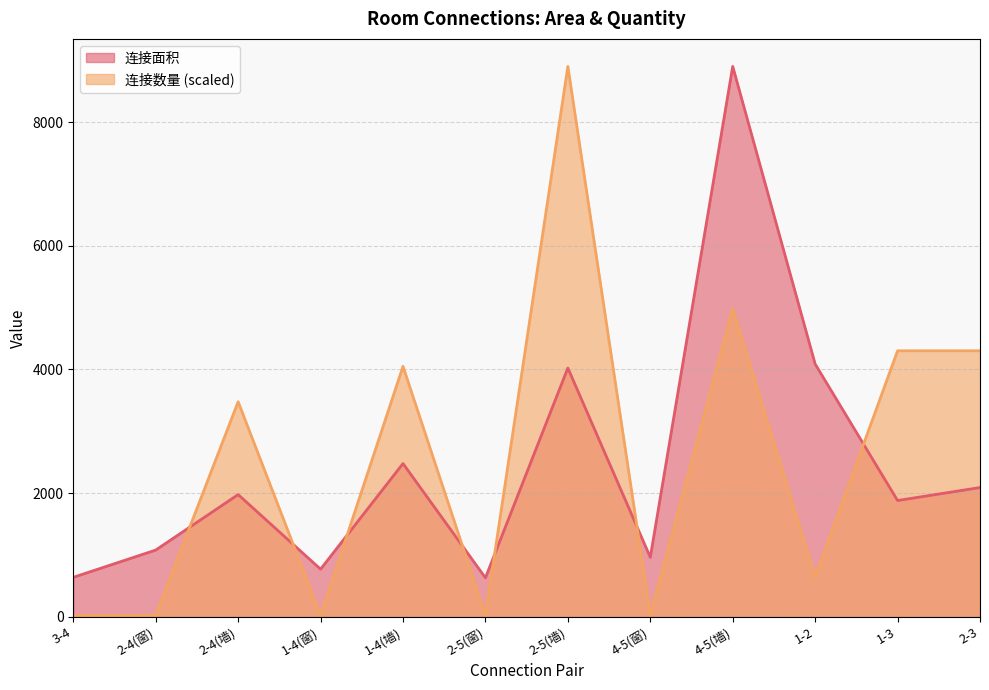

What are all the series names shown in the legend?

连接面积, 连接数量 (scaled)